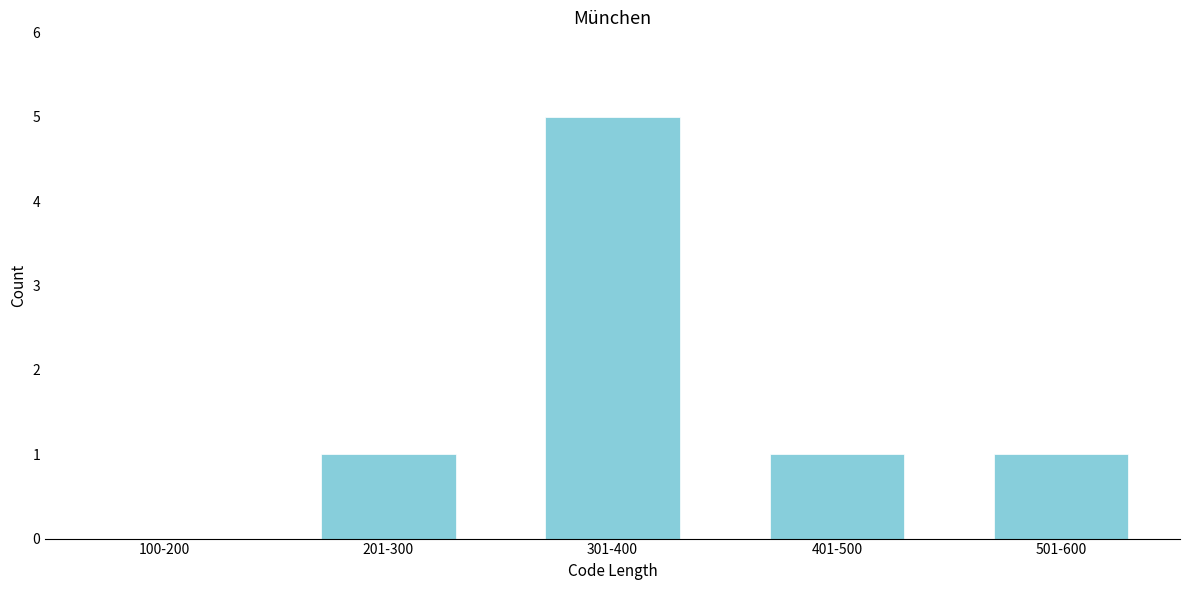

Reading left to right, what are all the values shown in this chart?

100-200=0	201-300=1	301-400=5	401-500=1	501-600=1